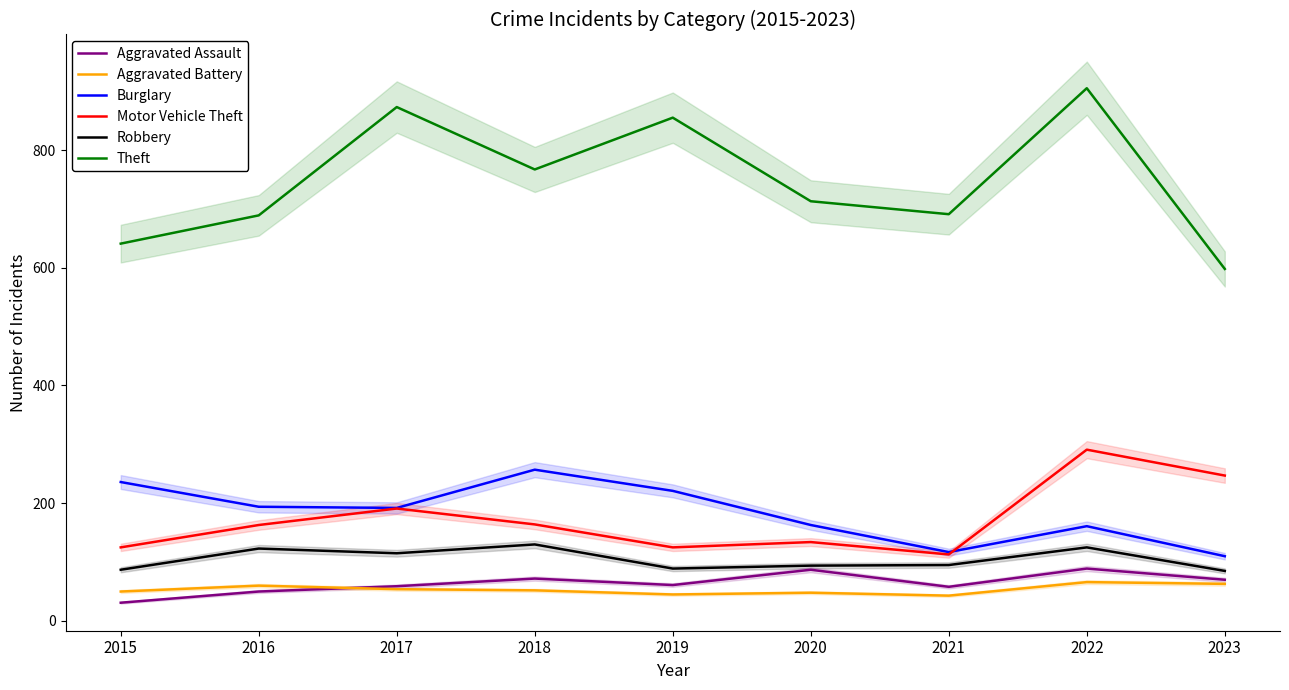

True or false: Robbery has a value of 194 at 2022.

False